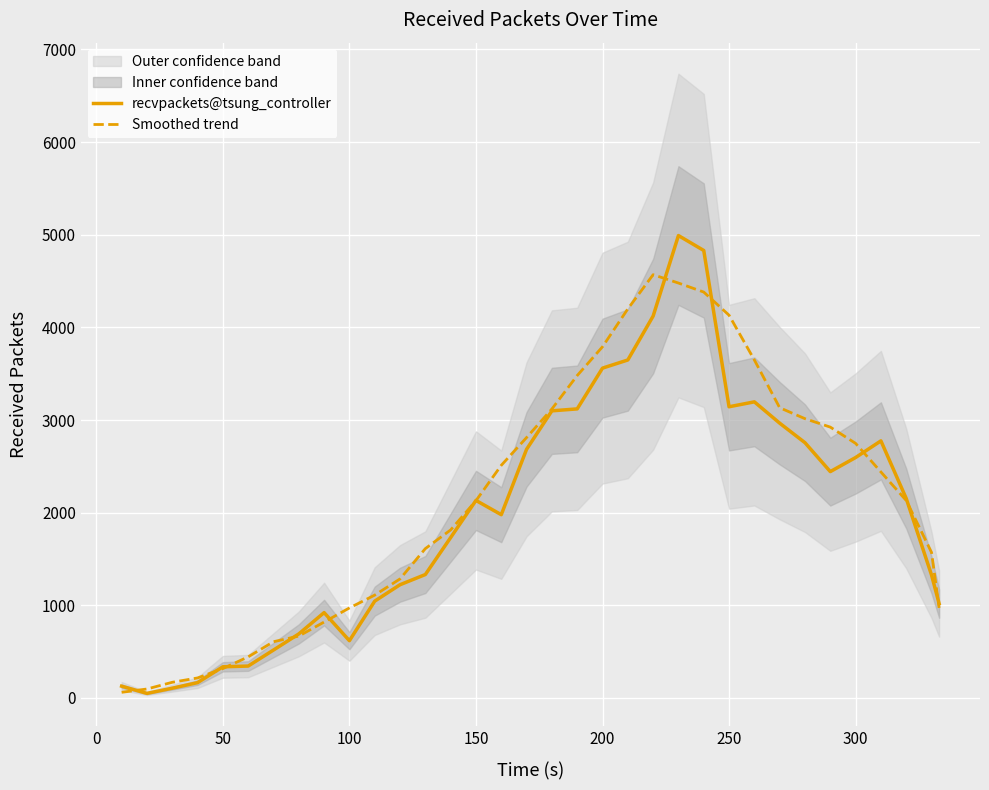

How many data points in Smoothed trend are less than 2131?

17